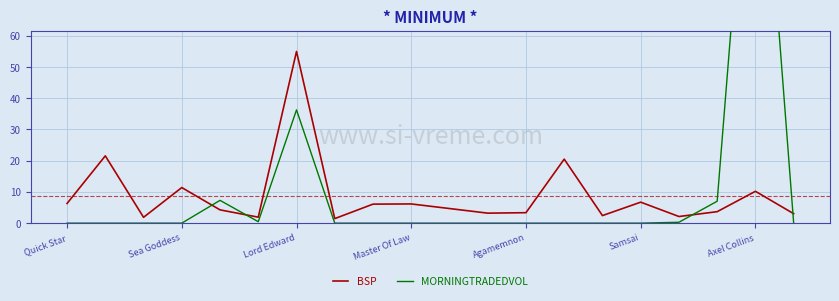

Does the chart have visible grid lines?

Yes